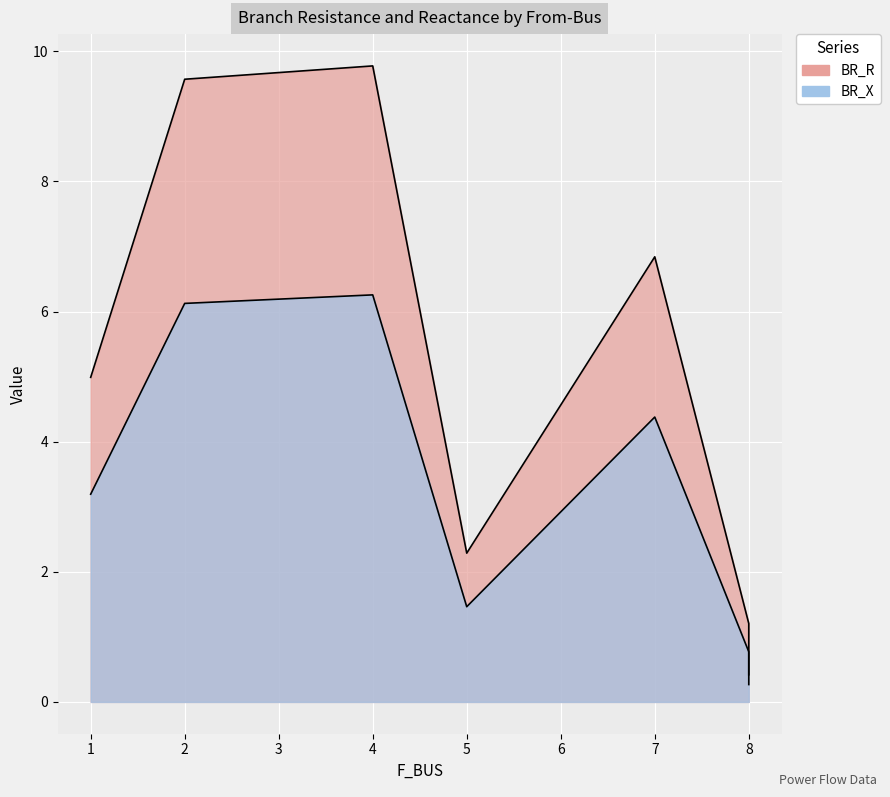

What is the label of the 2nd point from the left?

2